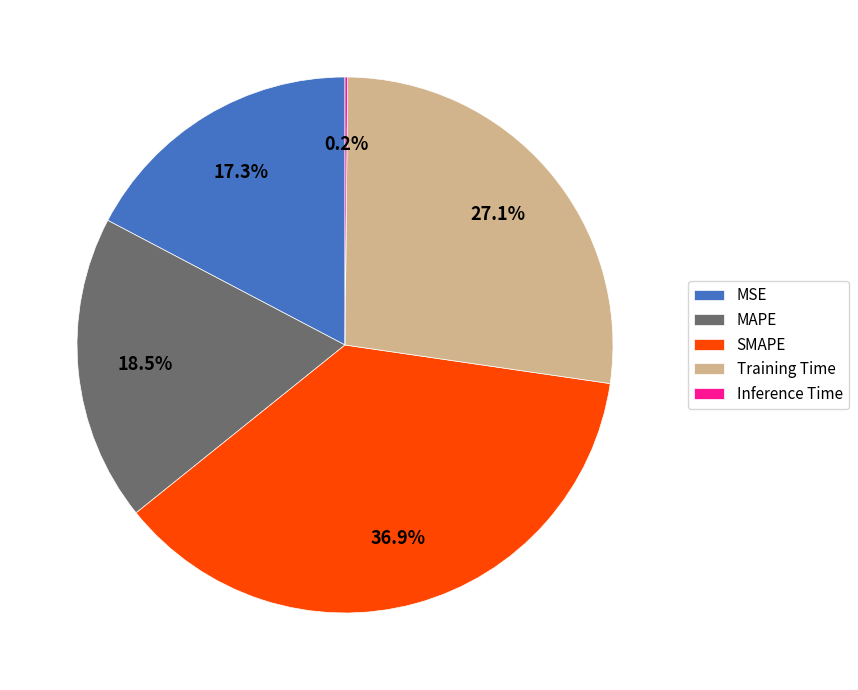

Which category has the biggest portion of the pie?

SMAPE